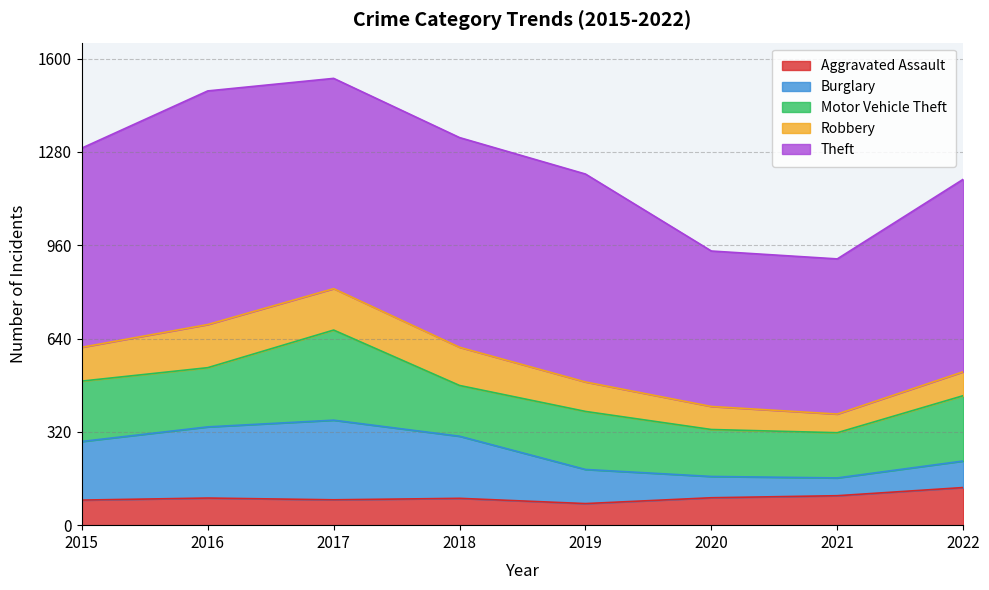

What is the smallest value displayed?

61